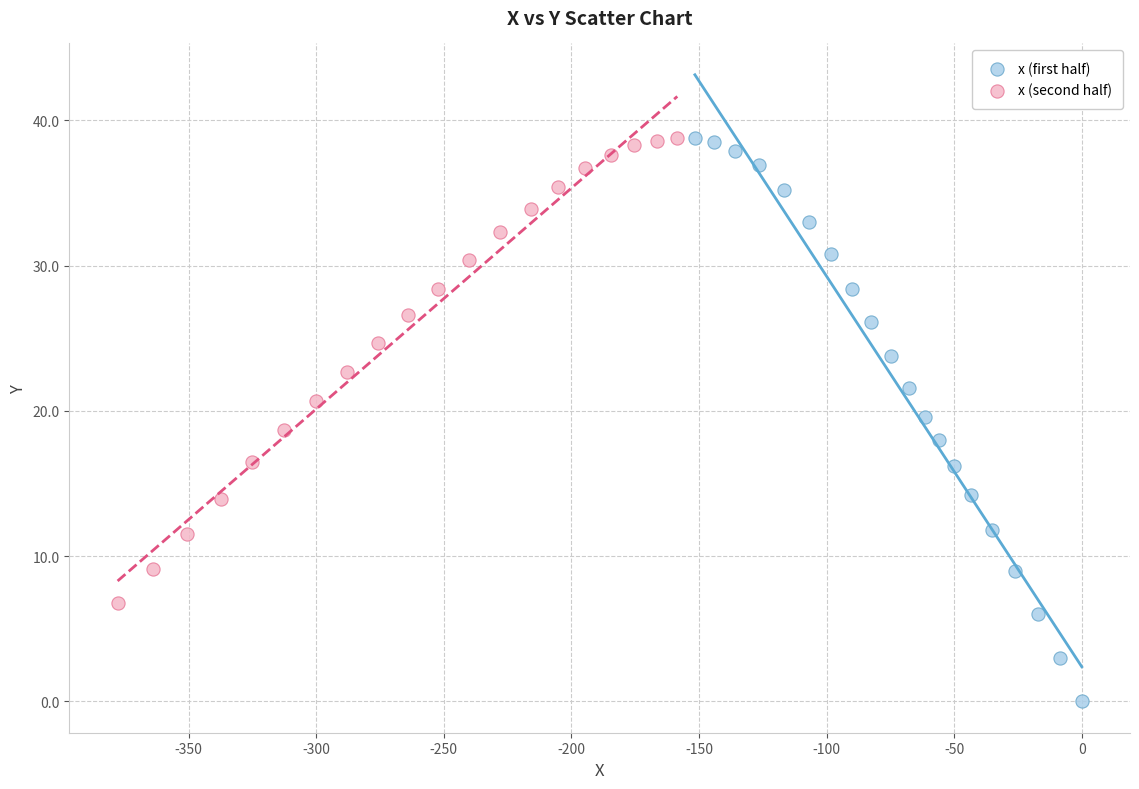

What are all the series names shown in the legend?

x (first half), x (second half)